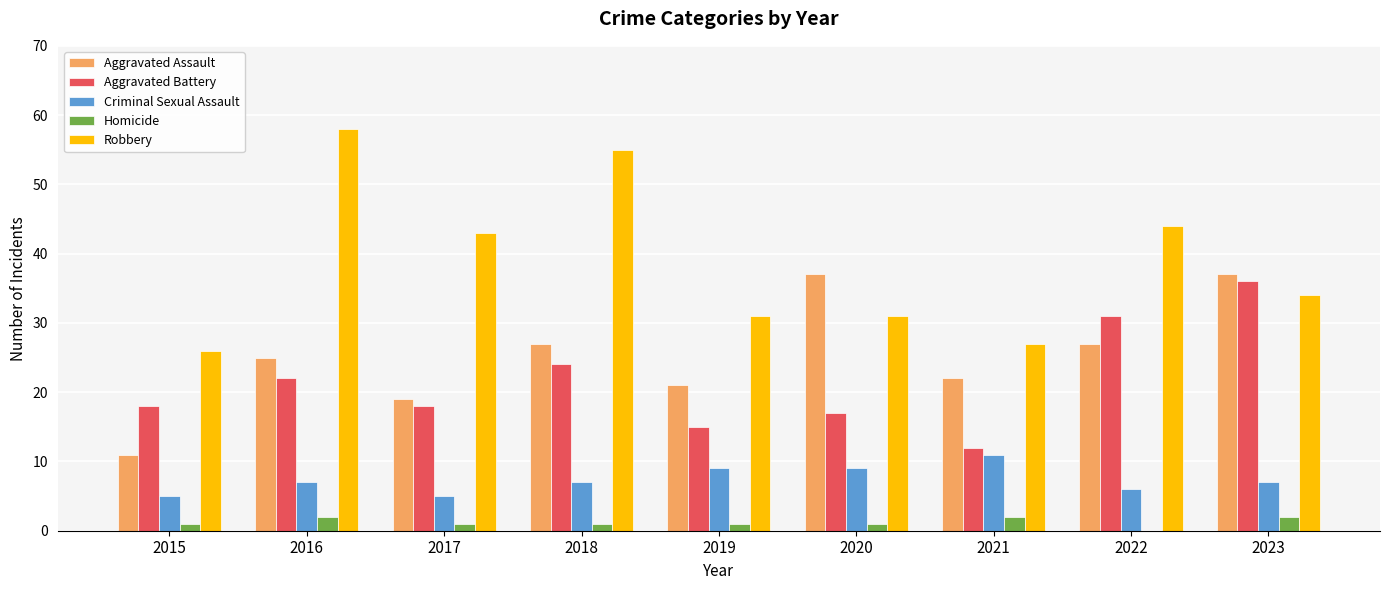

Reading left to right, what are all the values shown in this chart?

Aggravated Assault: 11	25	19	27	21	37	22	27	37
Aggravated Battery: 18	22	18	24	15	17	12	31	36
Criminal Sexual Assault: 5	7	5	7	9	9	11	6	7
Homicide: 1	2	1	1	1	1	2	0	2
Robbery: 26	58	43	55	31	31	27	44	34